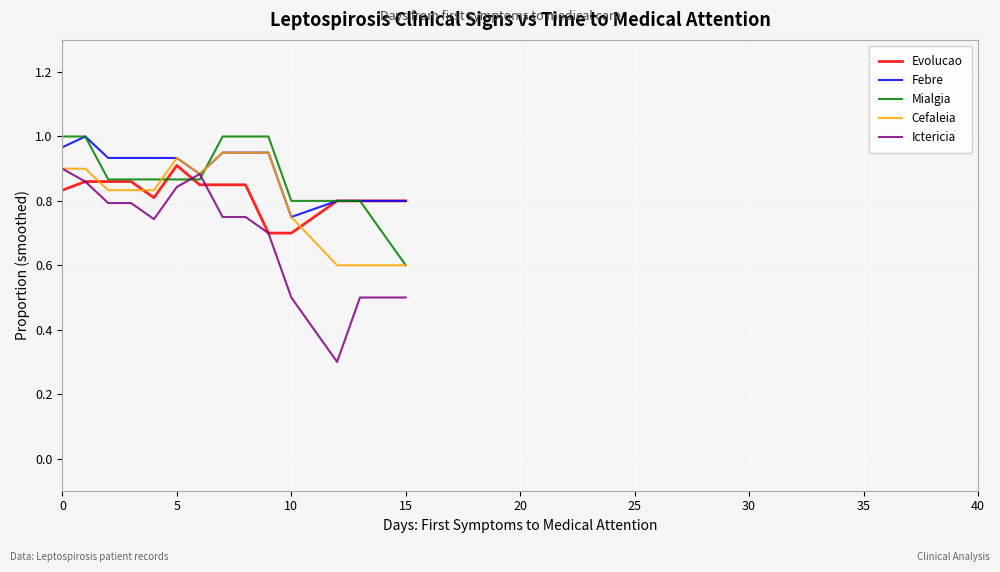

Which series has the widest spread of values?

Ictericia